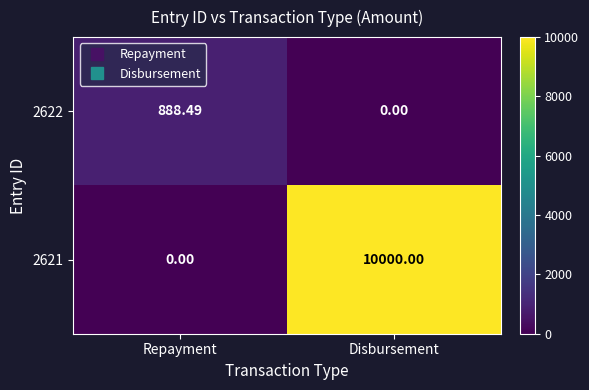

Where is 2622 nearest to the value 444?

Disbursement